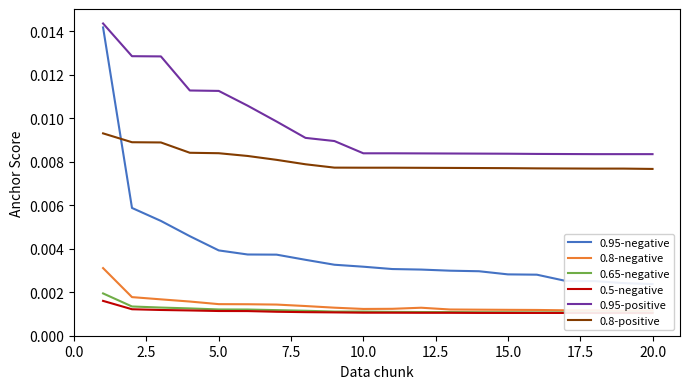

Which series has the widest spread of values?

0.95-negative